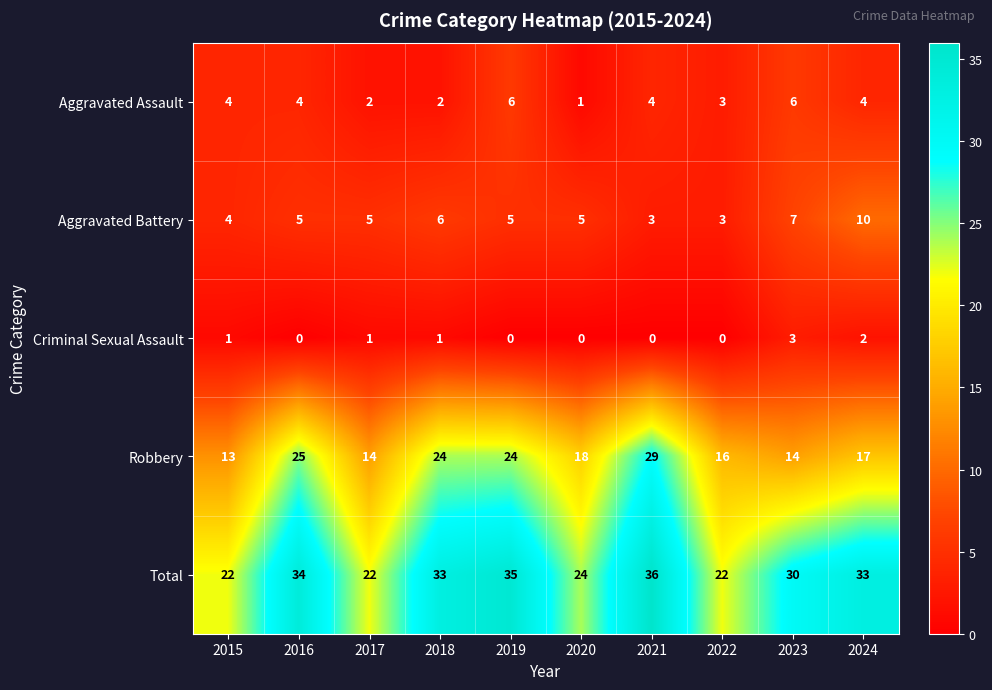

What is the difference between the second highest and minimum values in the Aggravated Assault series?

5